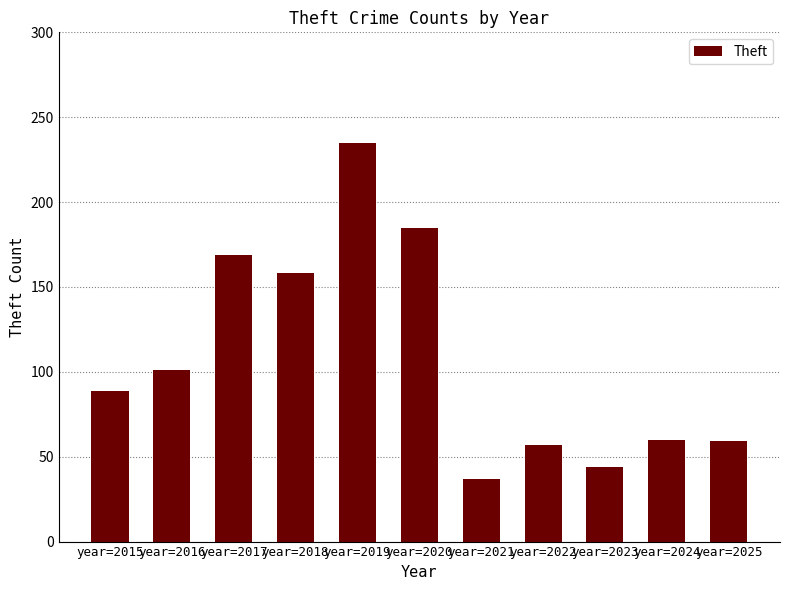

What is the greatest value displayed?

235